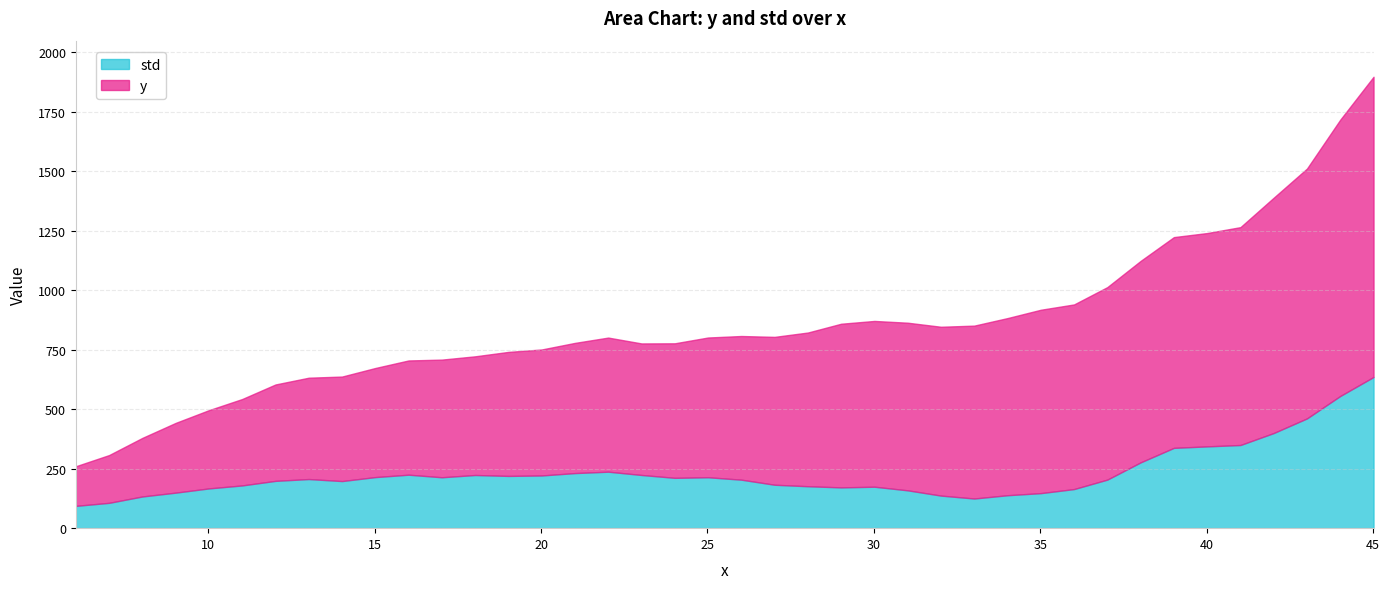

What is the maximum value for y?

1261.9